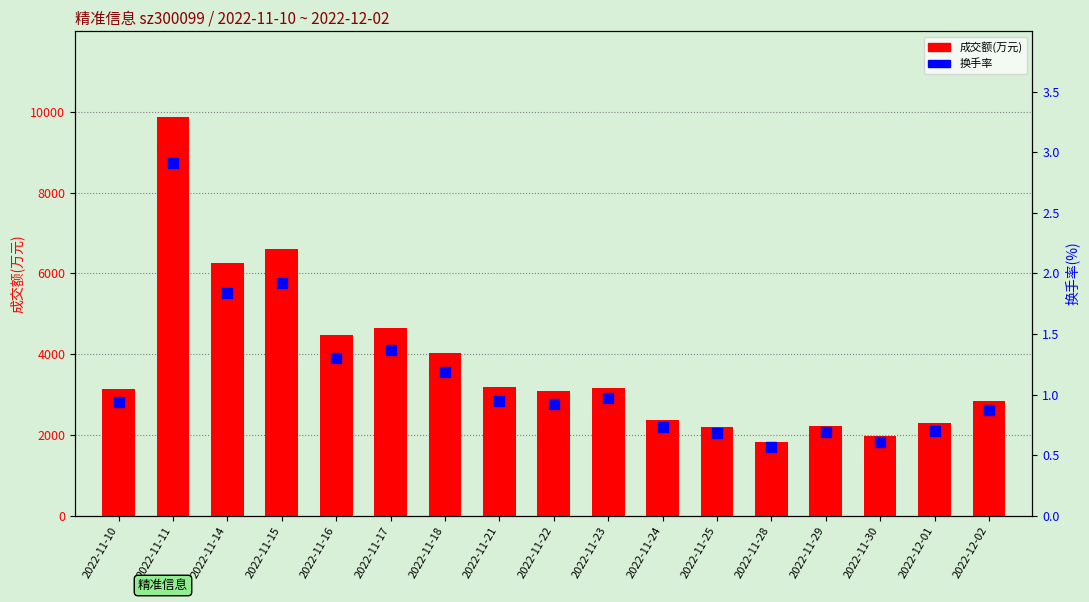

At how many categories does at least one series exceed 2282?

13